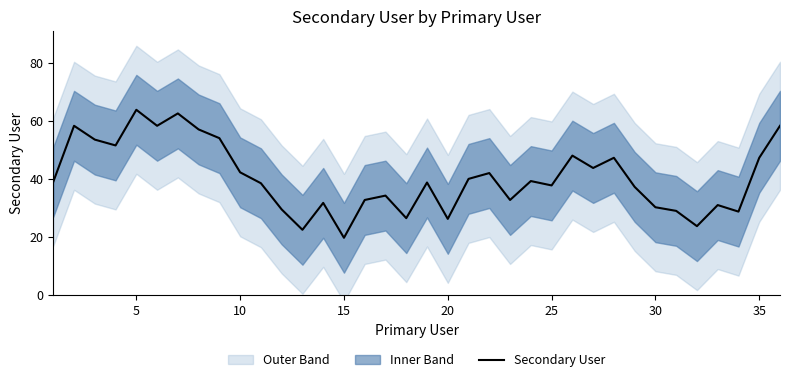

Reading right to left, what are all the values shown in this chart?

58.2	47.2	28.8	31.0	23.8	29.0	30.2	37.2	47.2	43.8	48.0	37.8	39.2	32.8	42.0	40.0	26.2	38.8	26.5	34.2	32.8	19.8	31.8	22.5	29.5	38.5	42.2	54.0	57.0	62.5	58.2	63.8	51.5	53.5	58.2	39.0